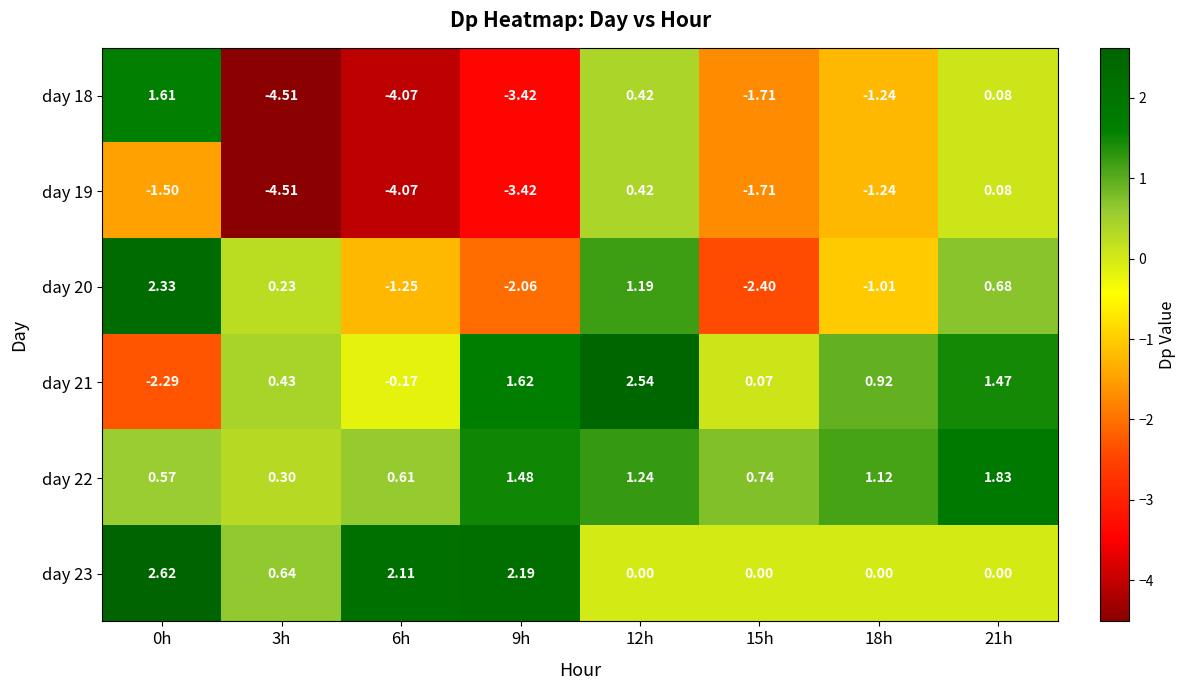

Is the value of day 20 at 9h greater than the value of day 18 at 12h?

No